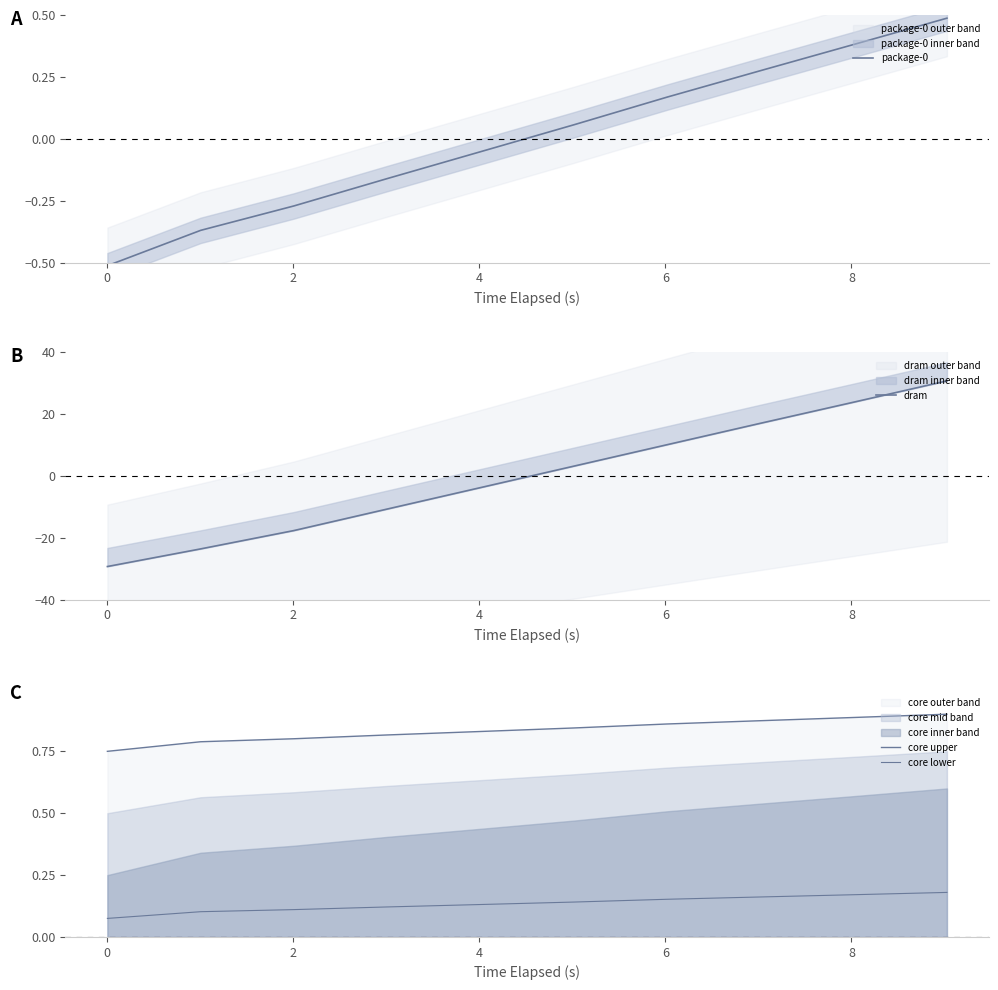

How many times do core lower and dram cross each other?

1